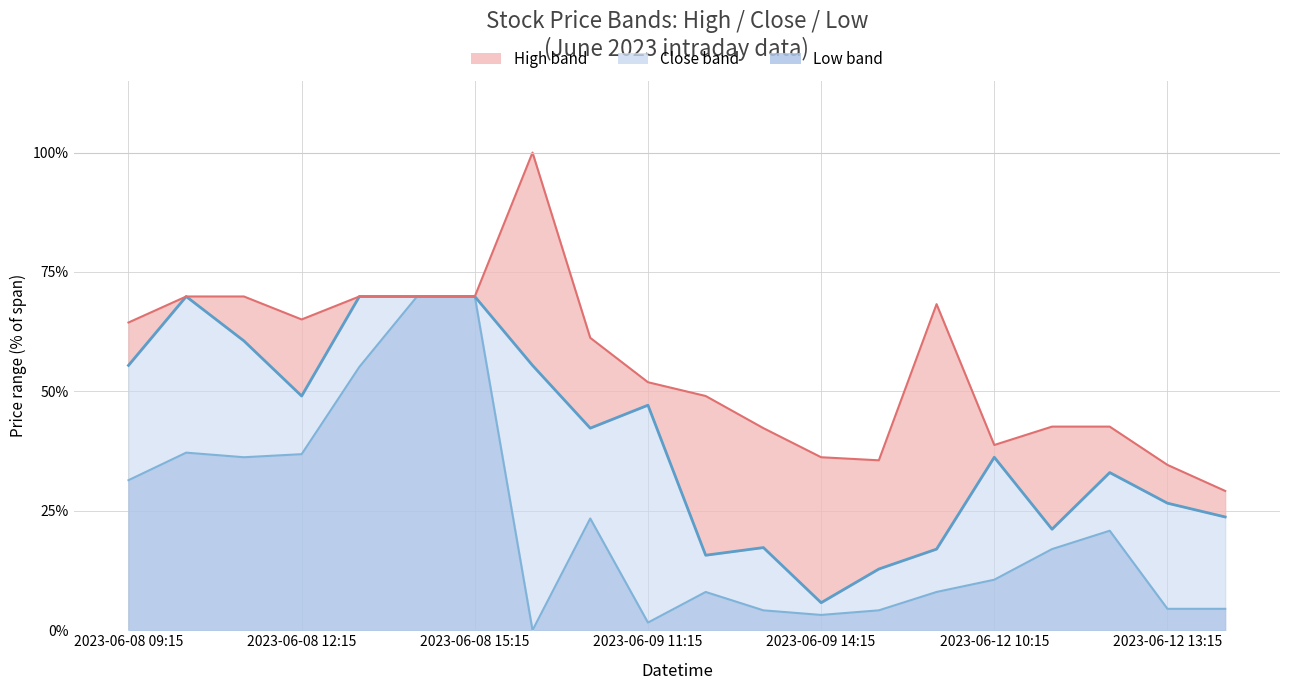

Is the value of Low at 2023-06-08 15:15 greater than the value of High at 2023-06-12 12:15?

Yes